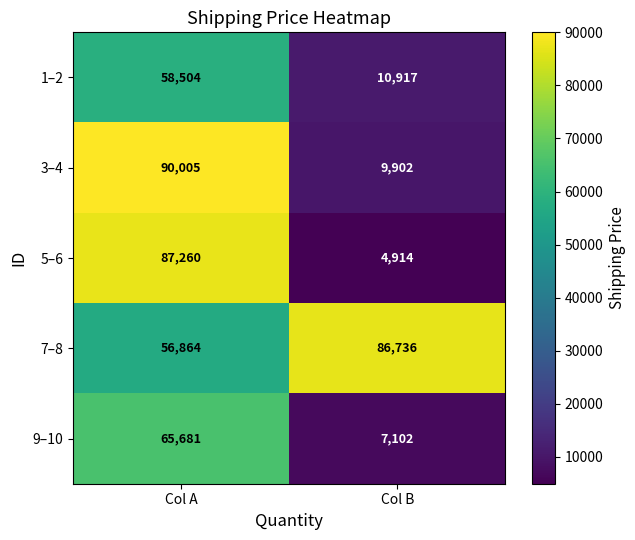

Rank the series by their maximum value, from highest to lowest.

3–4, 5–6, 7–8, 9–10, 1–2